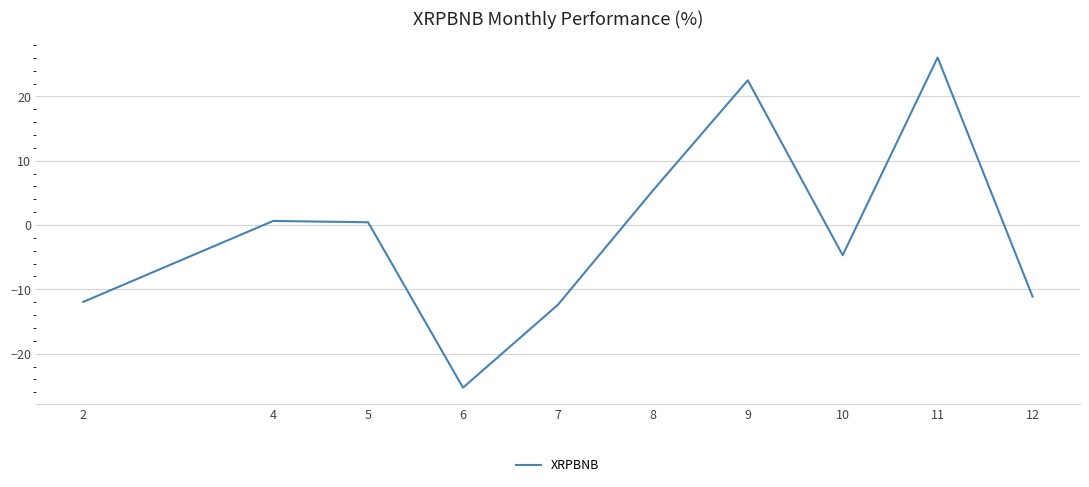

The chart shows a value of 9.4 at 9. True or false?

False